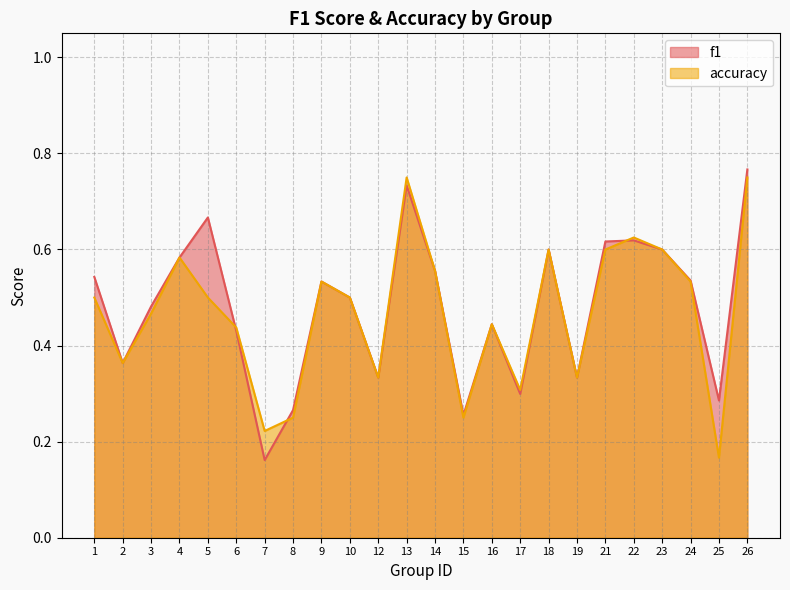

What is the approximate value of accuracy at 6?

0.4